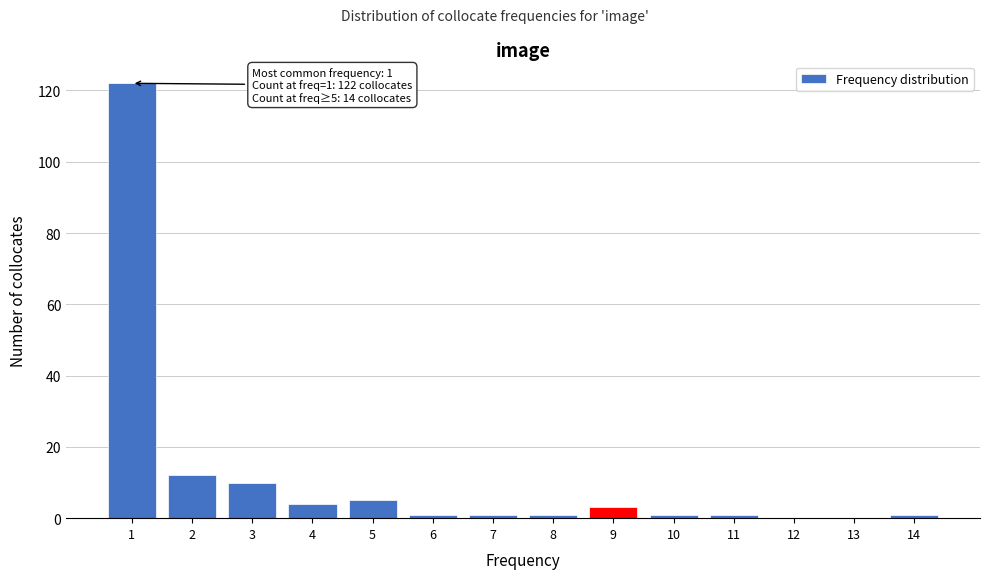

Reading left to right, extract all data points from this chart.

1=122	2=12	3=10	4=4	5=5	6=1	7=1	8=1	9=3	10=1	11=1	12=0	13=0	14=1